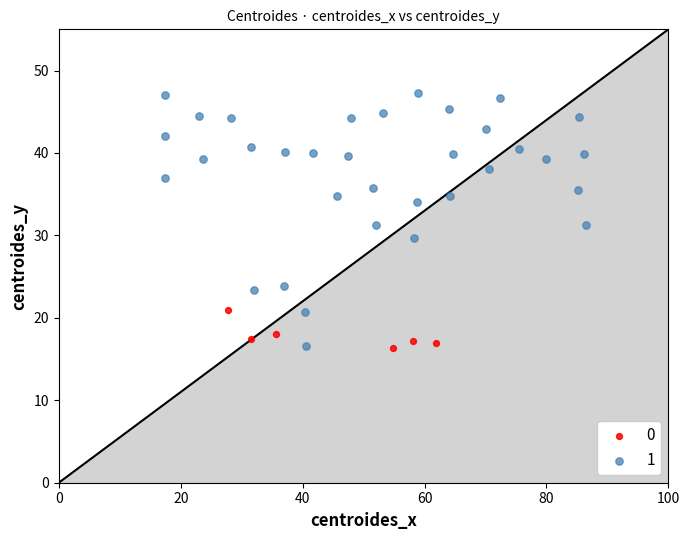

Which series has the largest Y range (max minus min)?

1